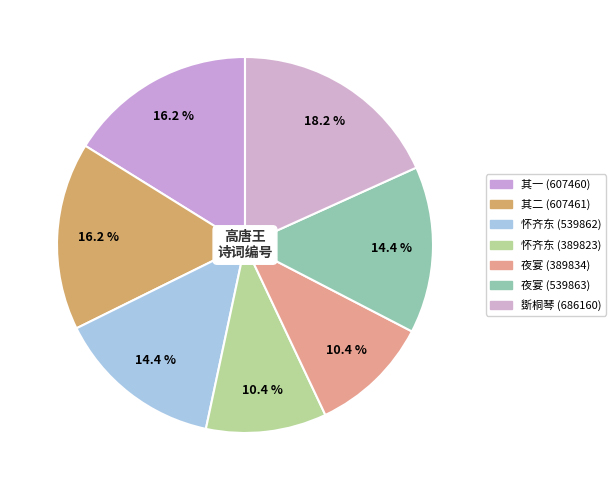

What is the smallest slice in the pie chart?

高唐王席上有怀齐东故王(389823)